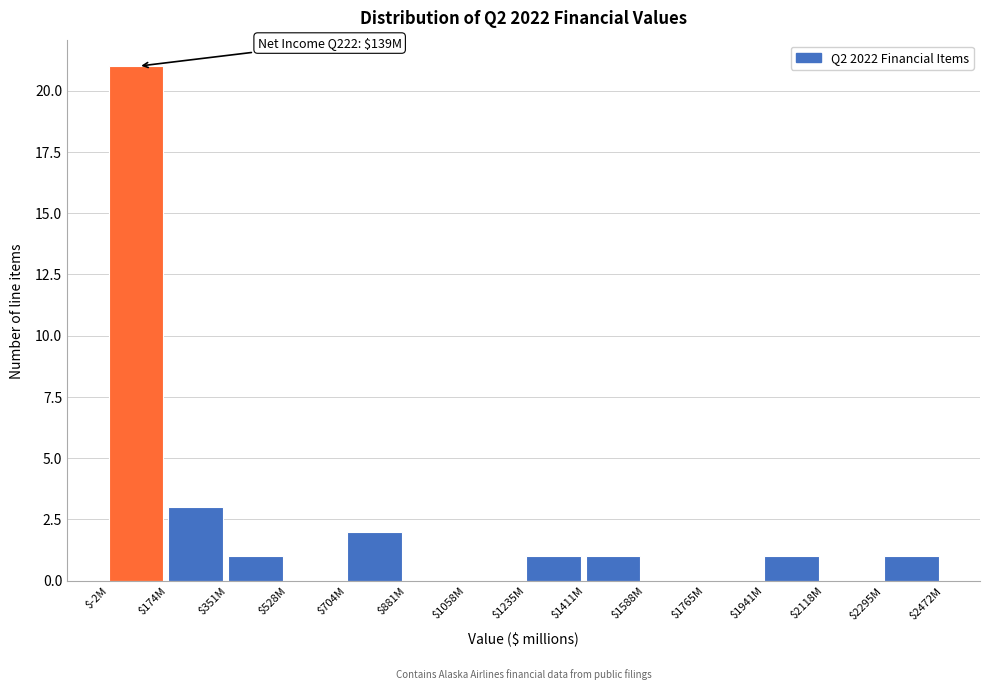

At which category does the chart reach its peak across all series?

$-2M